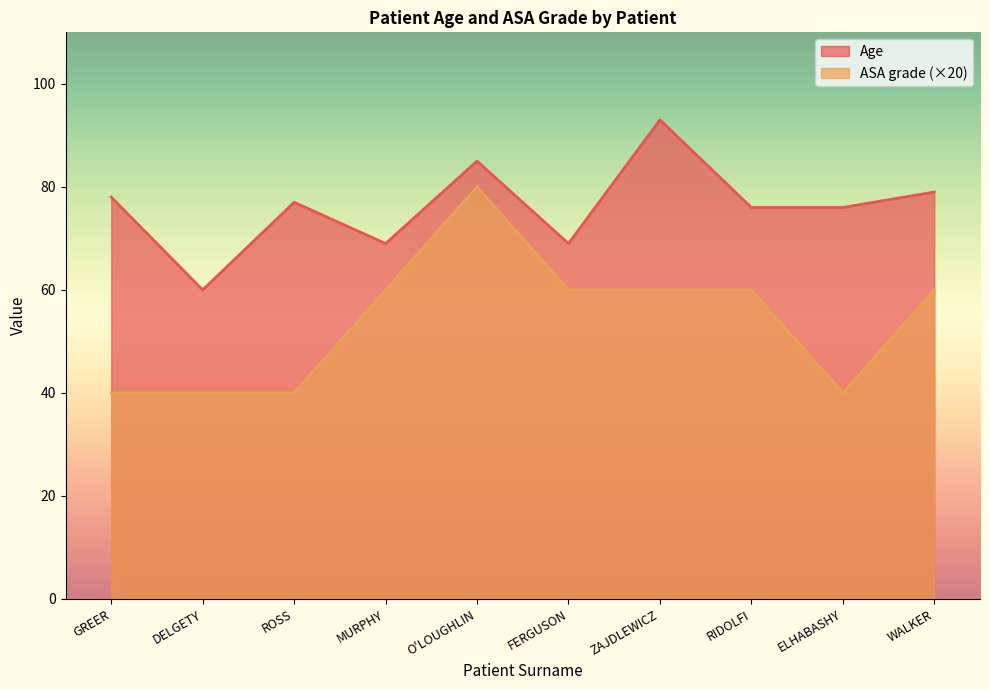

Reading right to left, list all the values displayed in this chart.

Age: 79	76	76	93	69	85	69	77	60	78
ASA grade: 60	40	60	60	60	80	60	40	40	40